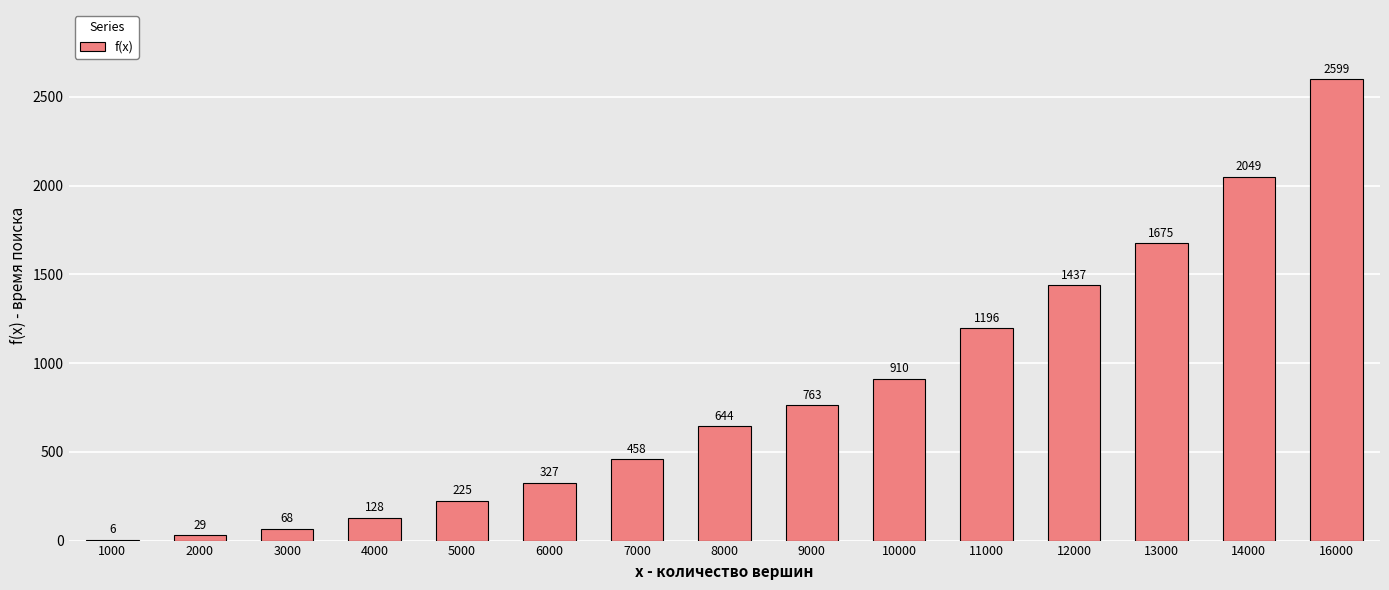

What is the sum of all values?

12514